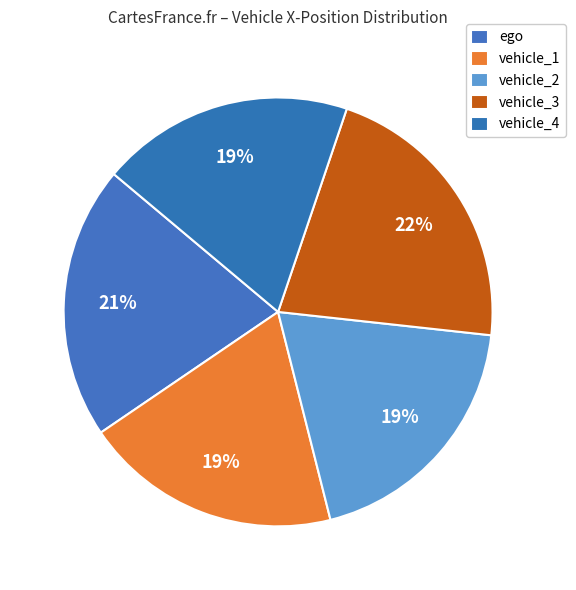

To the nearest percent, what is the average slice percentage?

20%